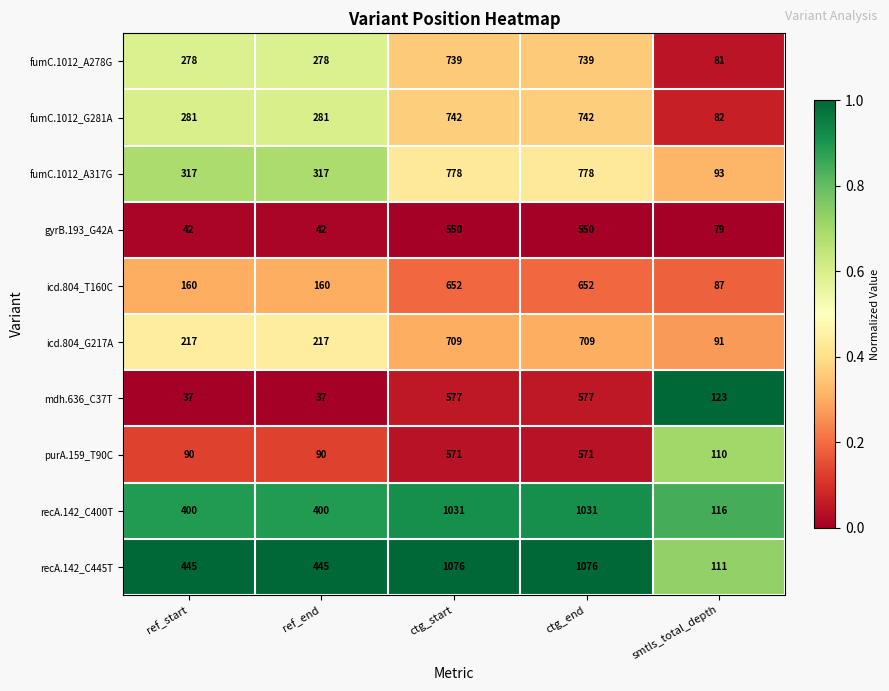

At which label does icd.804_T160C reach its minimum?

smtls_total_depth